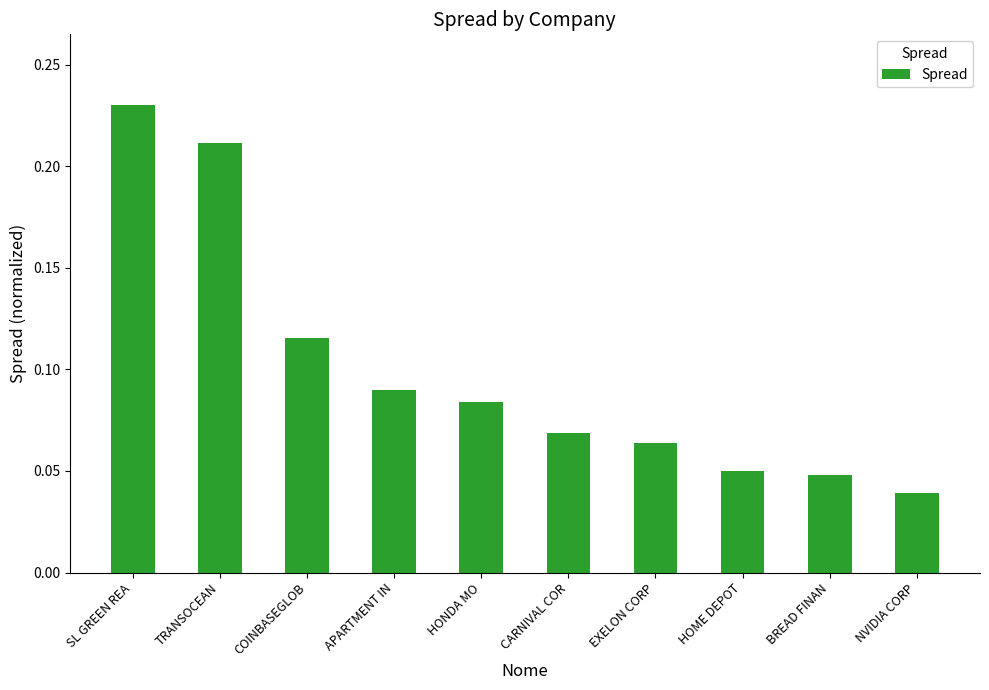

Which category has the highest value across all series?

SL GREEN REA